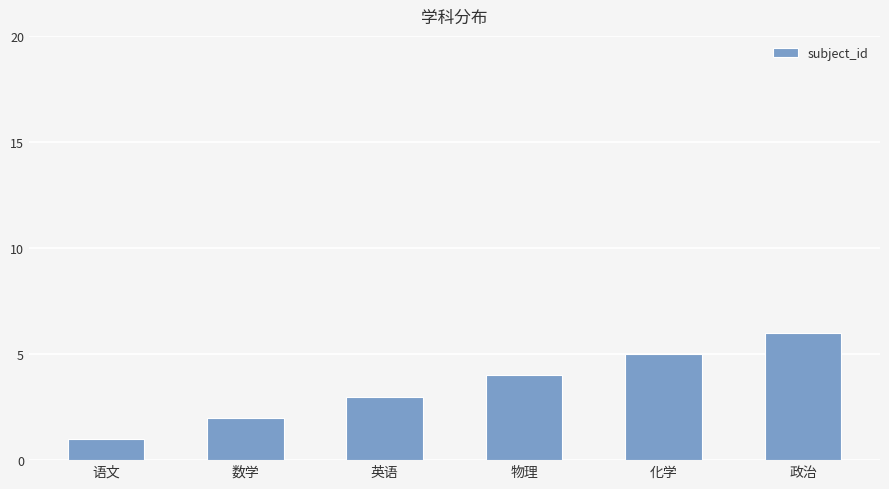

At which category does the chart reach its peak across all series?

政治